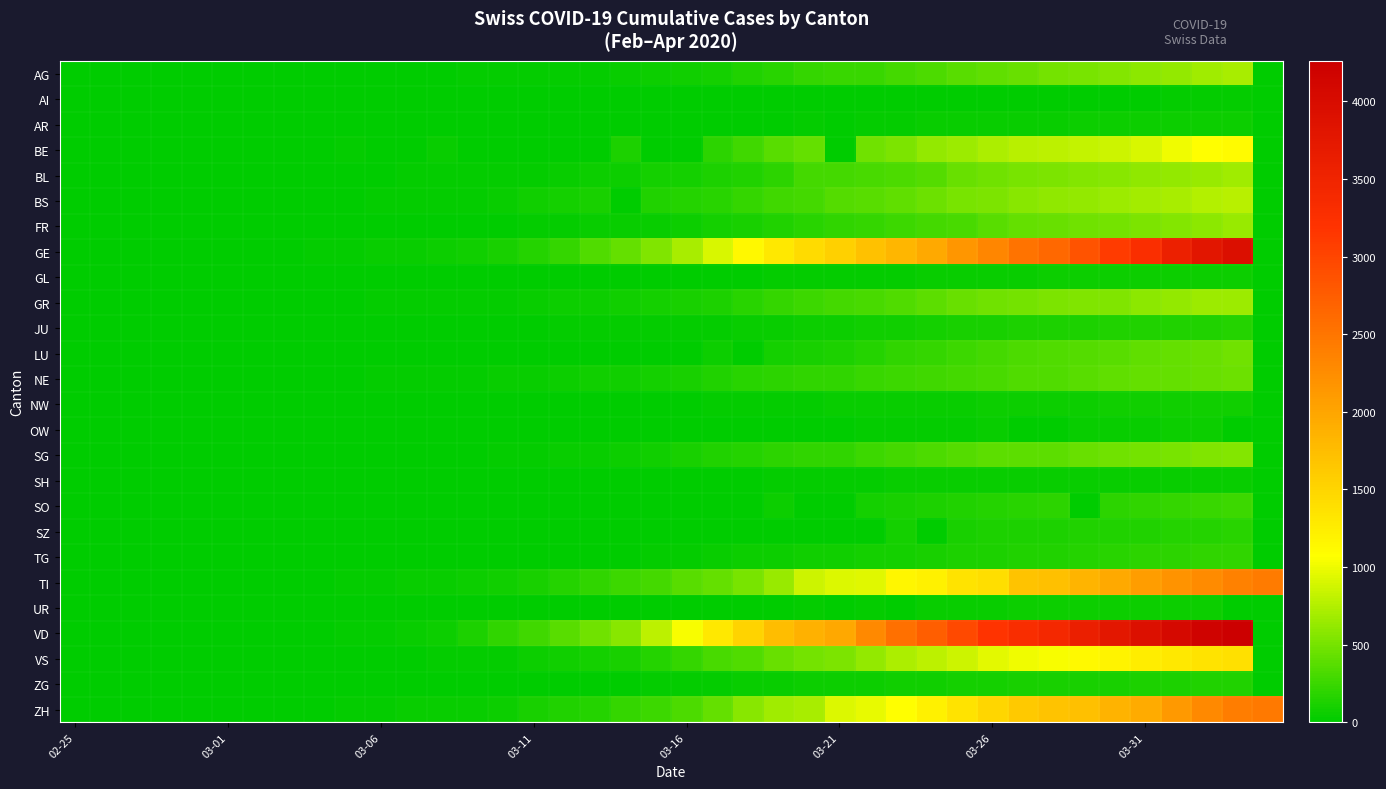

How many series are shown in this chart?

26